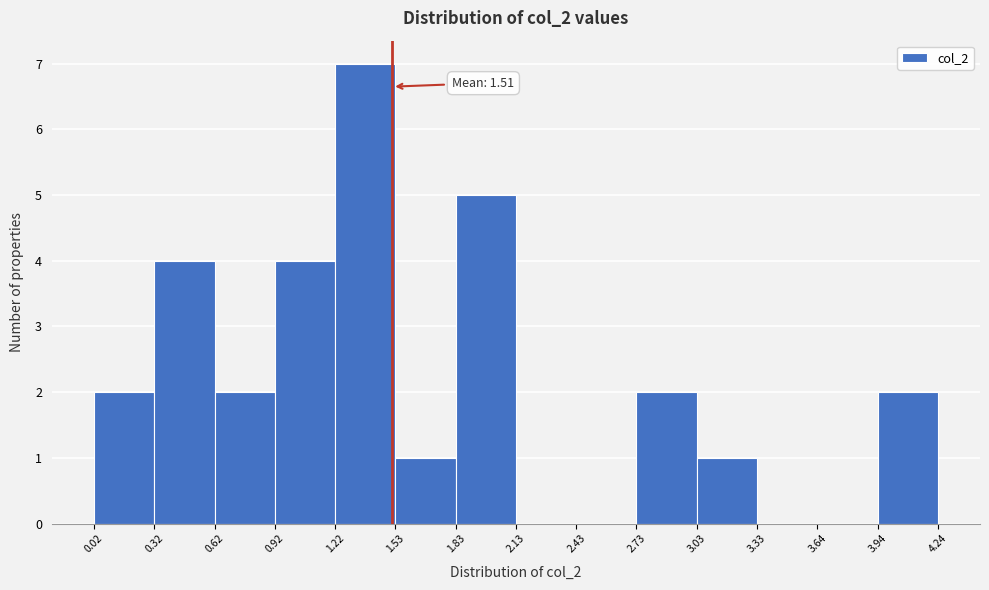

Over which range of the x-axis is the bar tallest?

1.22 to 1.53